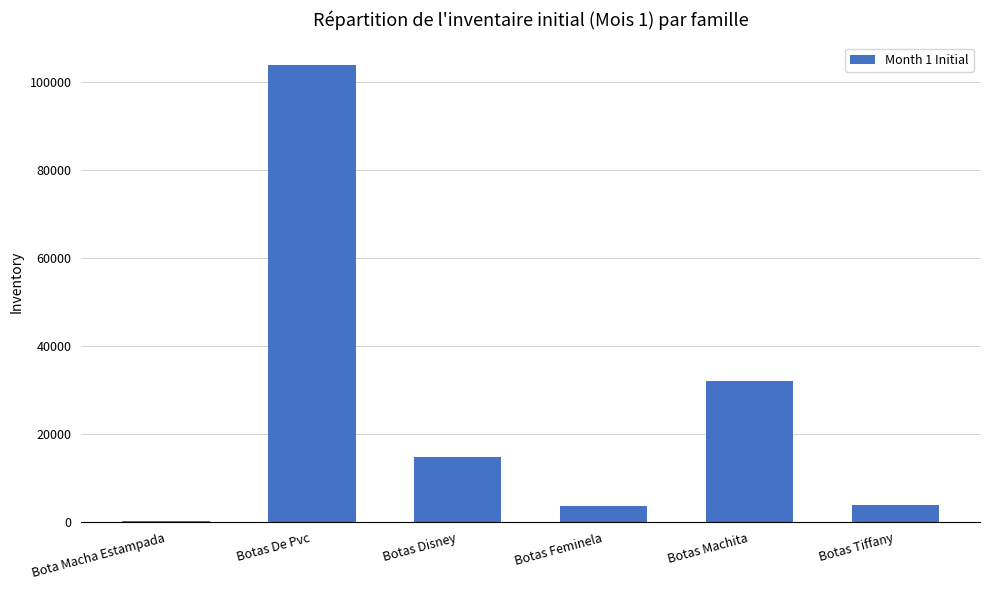

What is the sum of all values?

158879